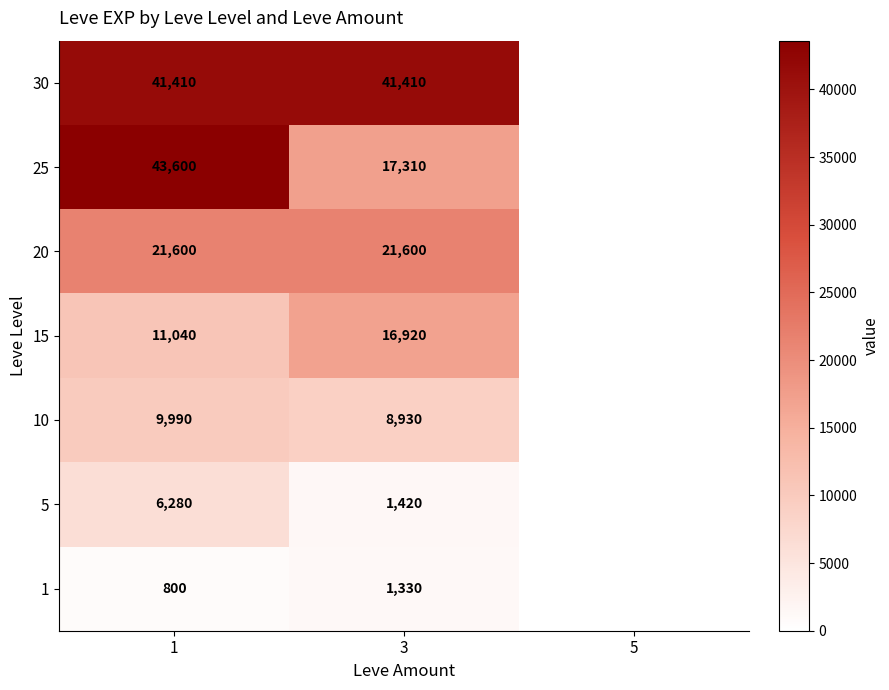

What is the total value across all series at 1?

134720